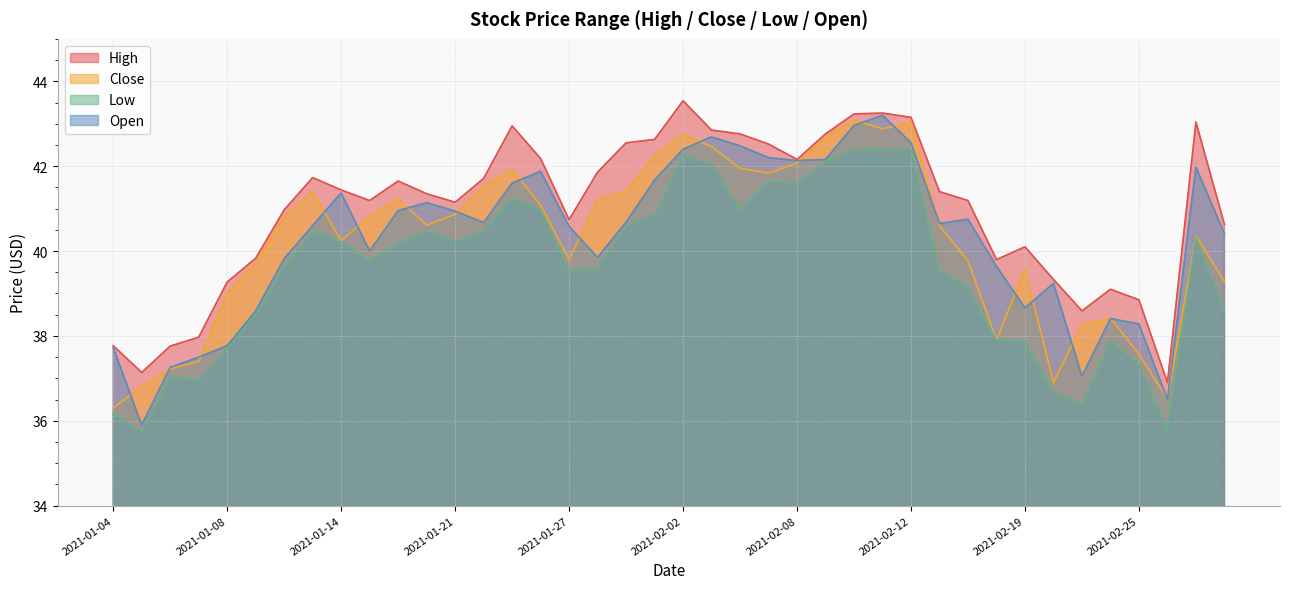

Is it true that High equals 43.2 at 2021-02-10?

True